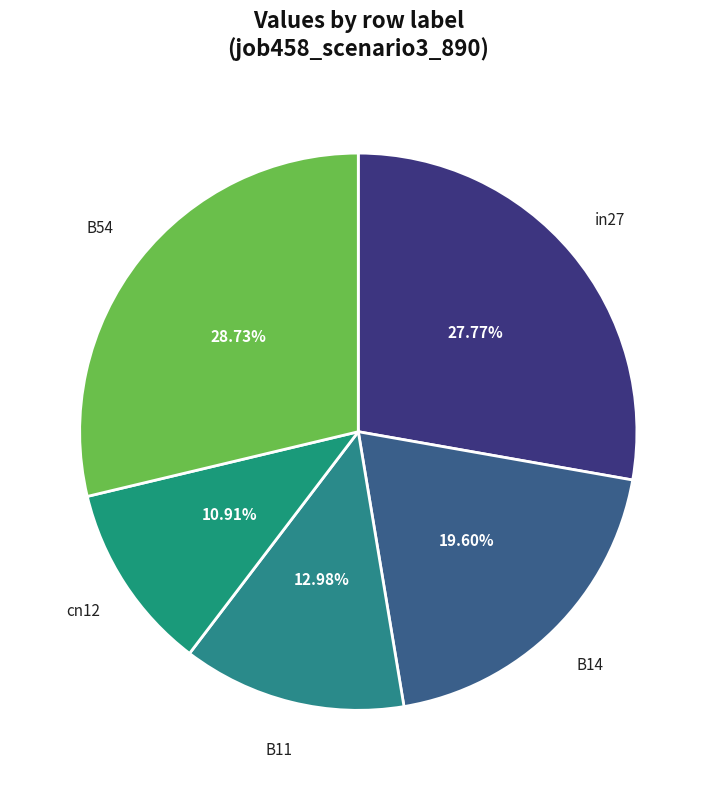

True or false: B14 accounts for 20% of the total.

True